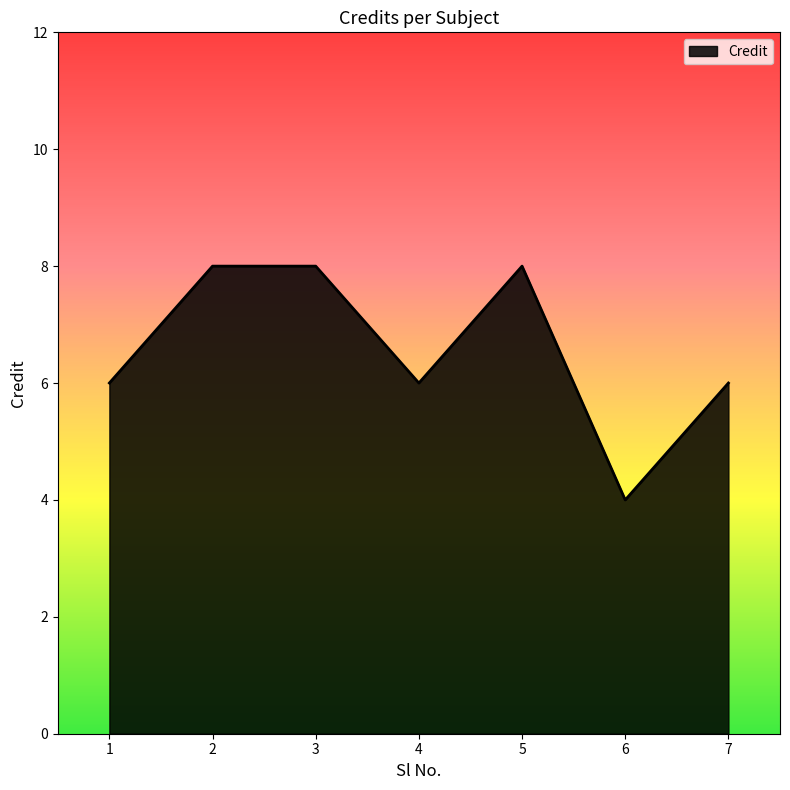

The chart shows a value of 6 at 7. True or false?

True